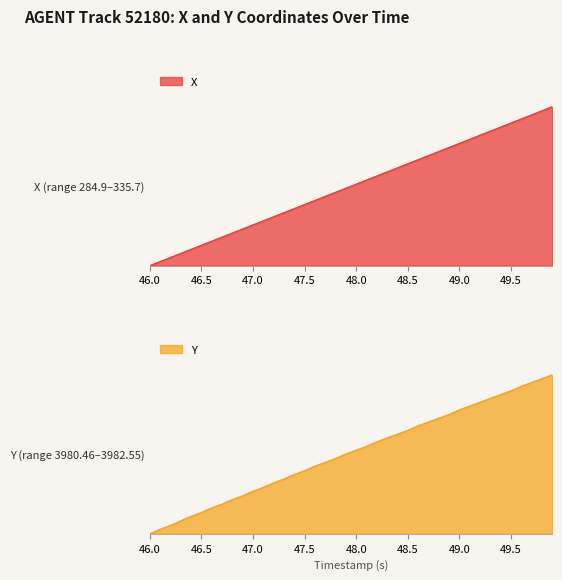

Reading right to left, extract all data points from this chart.

X line: 1.0	1.0	0.9	0.9	0.9	0.9	0.8	0.8	0.8	0.8	0.7	0.7	0.7	0.7	0.6	0.6	0.6	0.6	0.5	0.5	0.5	0.5	0.4	0.4	0.4	0.4	0.3	0.3	0.3	0.3	0.2	0.2	0.2	0.2	0.1	0.1	0.1	0.1	0.0	0.0
Y line: 1.0	1.0	1.0	0.9	0.9	0.9	0.9	0.8	0.8	0.8	0.8	0.7	0.7	0.7	0.7	0.6	0.6	0.6	0.6	0.5	0.5	0.5	0.4	0.4	0.4	0.4	0.3	0.3	0.3	0.3	0.2	0.2	0.2	0.2	0.1	0.1	0.1	0.1	0.0	0.0